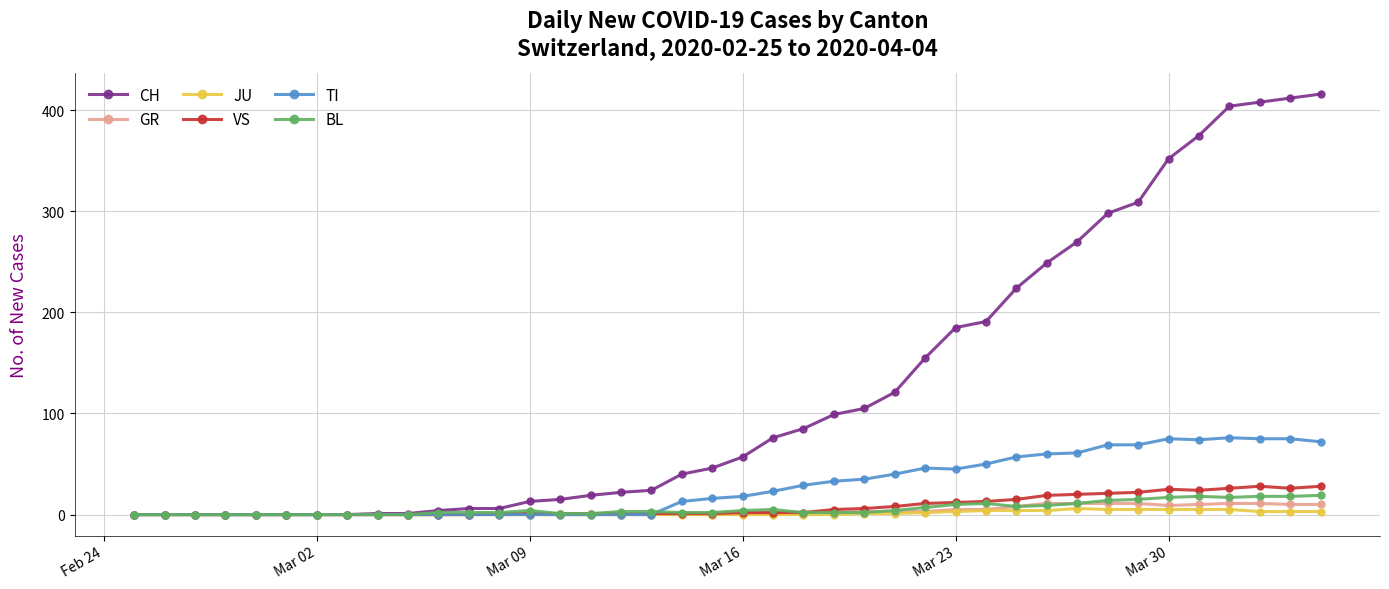

Which series has the largest total across all categories?

CH